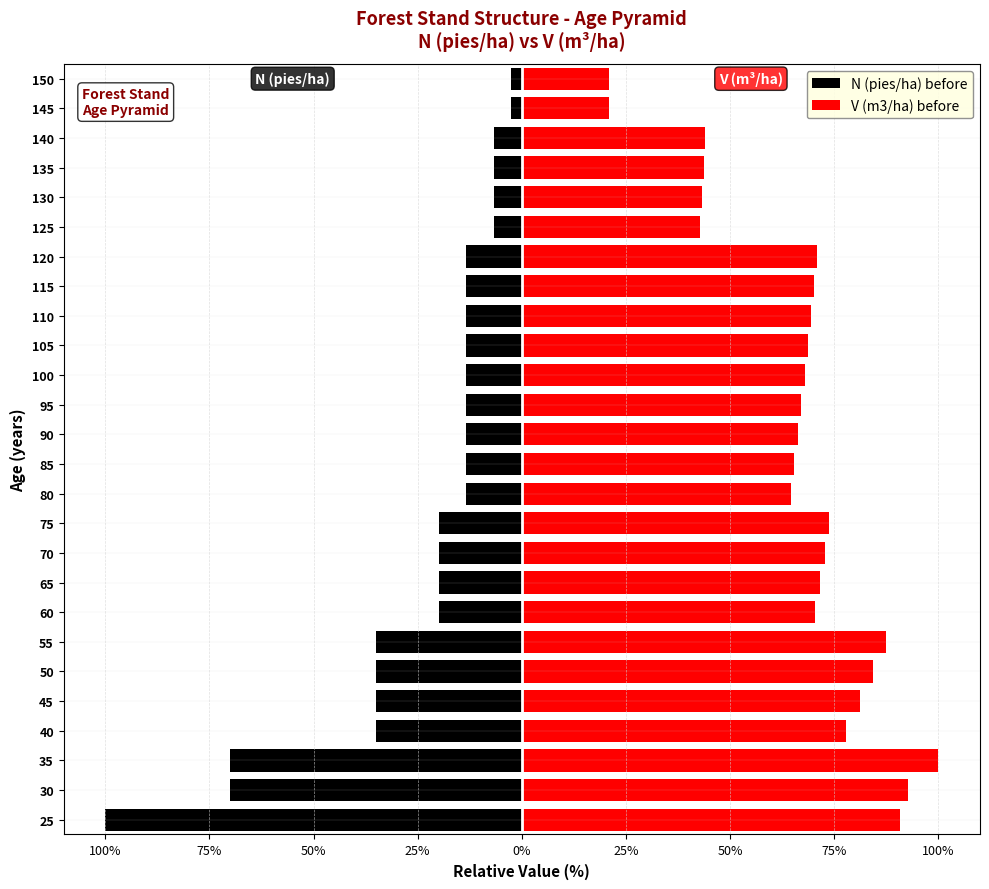

How many bars are there in each group?

2